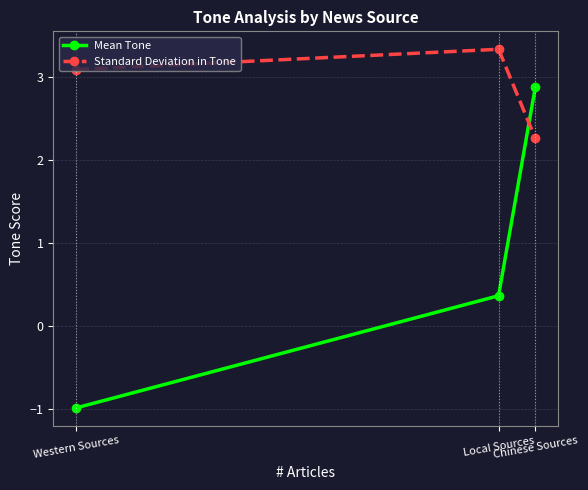

Reading right to left, extract all data points from this chart.

Mean Tone: 2.9	0.4	-1.0
Standard Deviation in Tone: 2.3	3.3	3.1